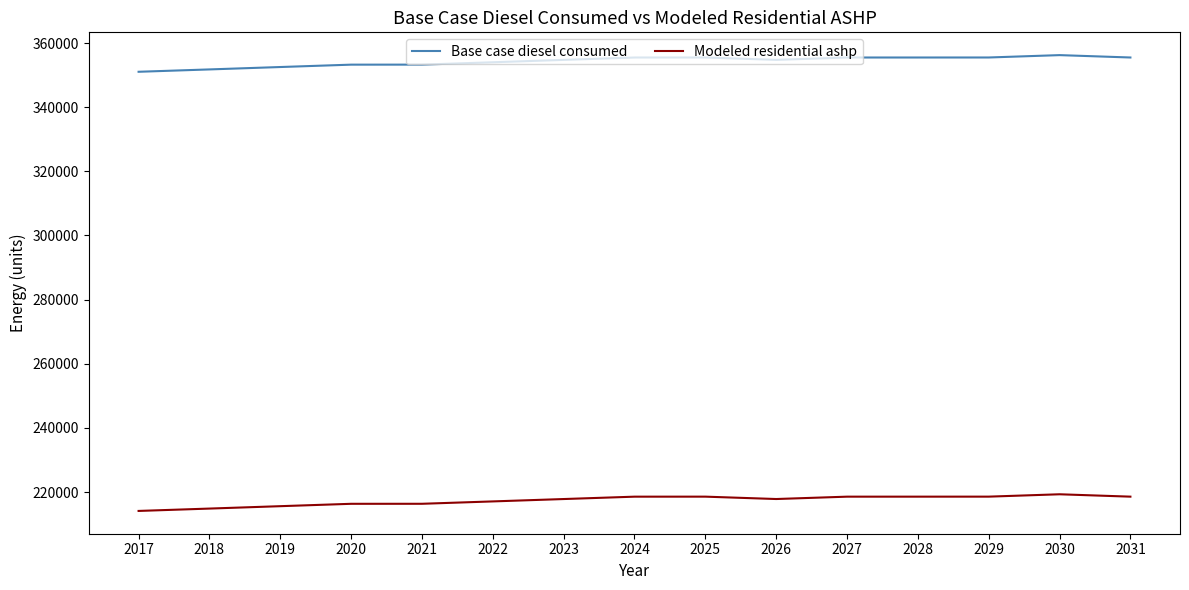

How many lines are shown in the chart?

2